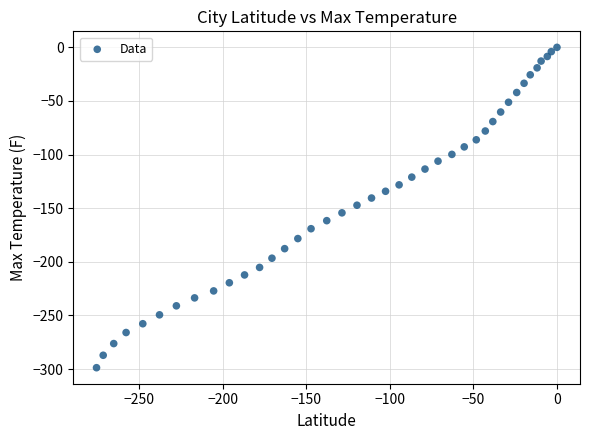

What is the range of X values (max minus min)?

275.6